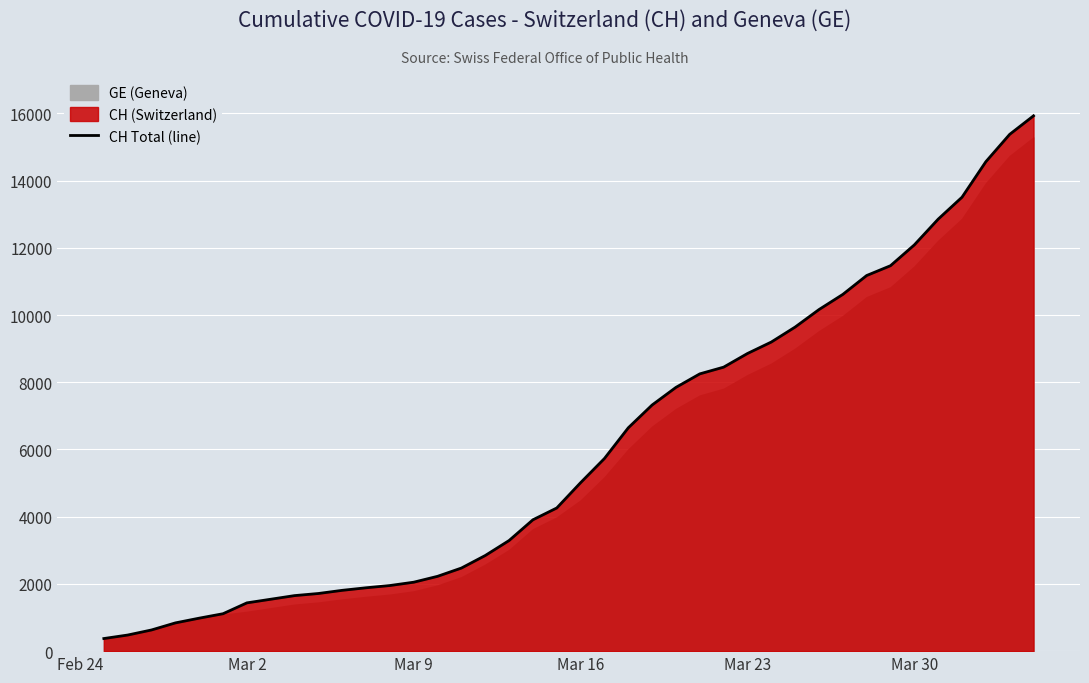

What is the lowest value of the CH Total (line) series?

375